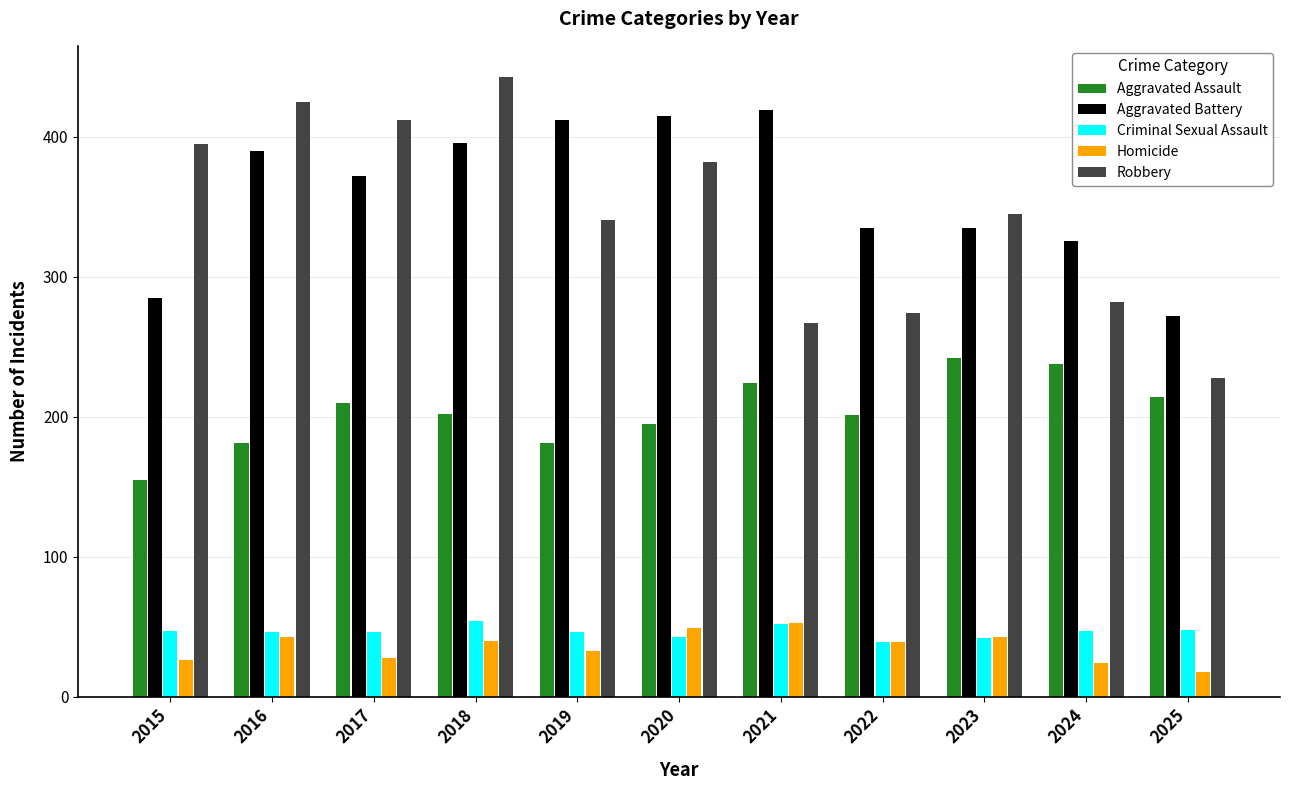

True or false: Robbery has a value of 716 at 2017.

False